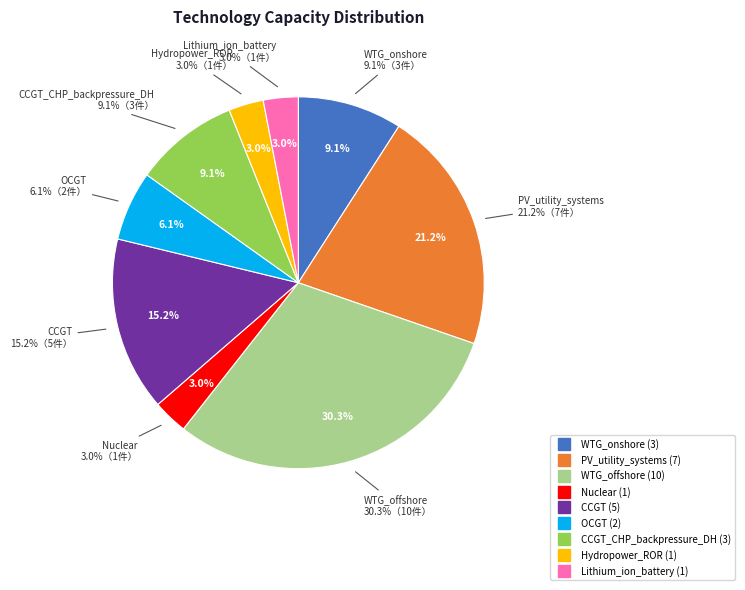

To the nearest percent, what portion does PV_utility_systems represent?

21%